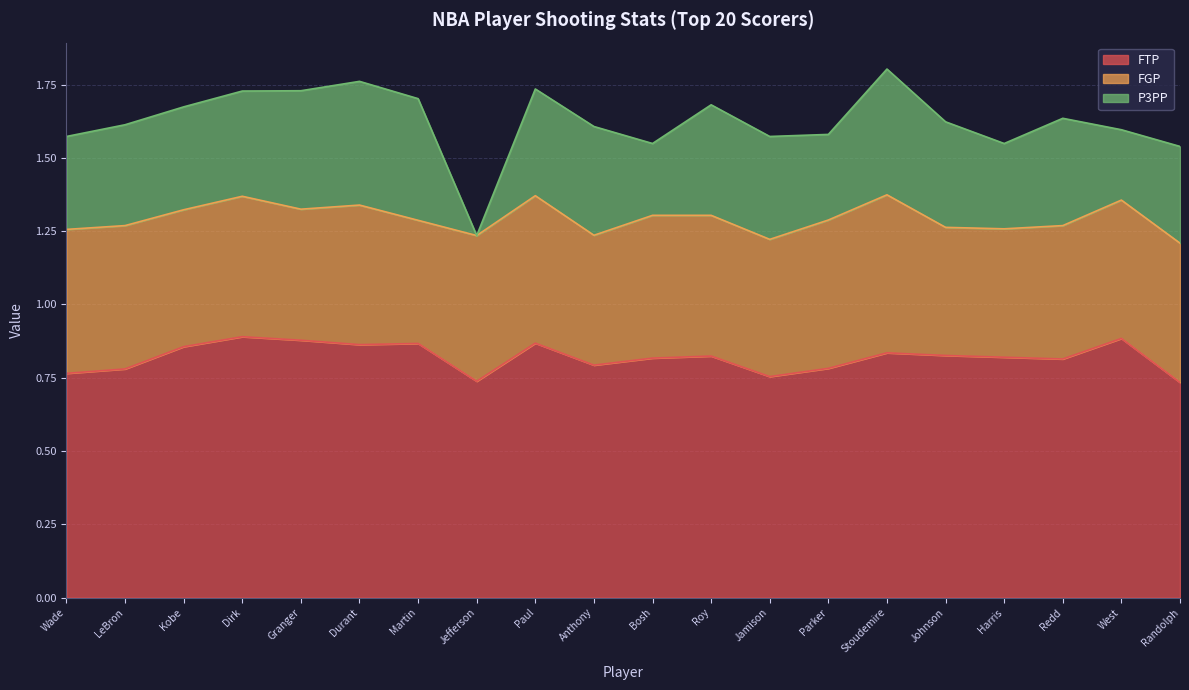

True or false: P3PP and FTP cross at least once.

False